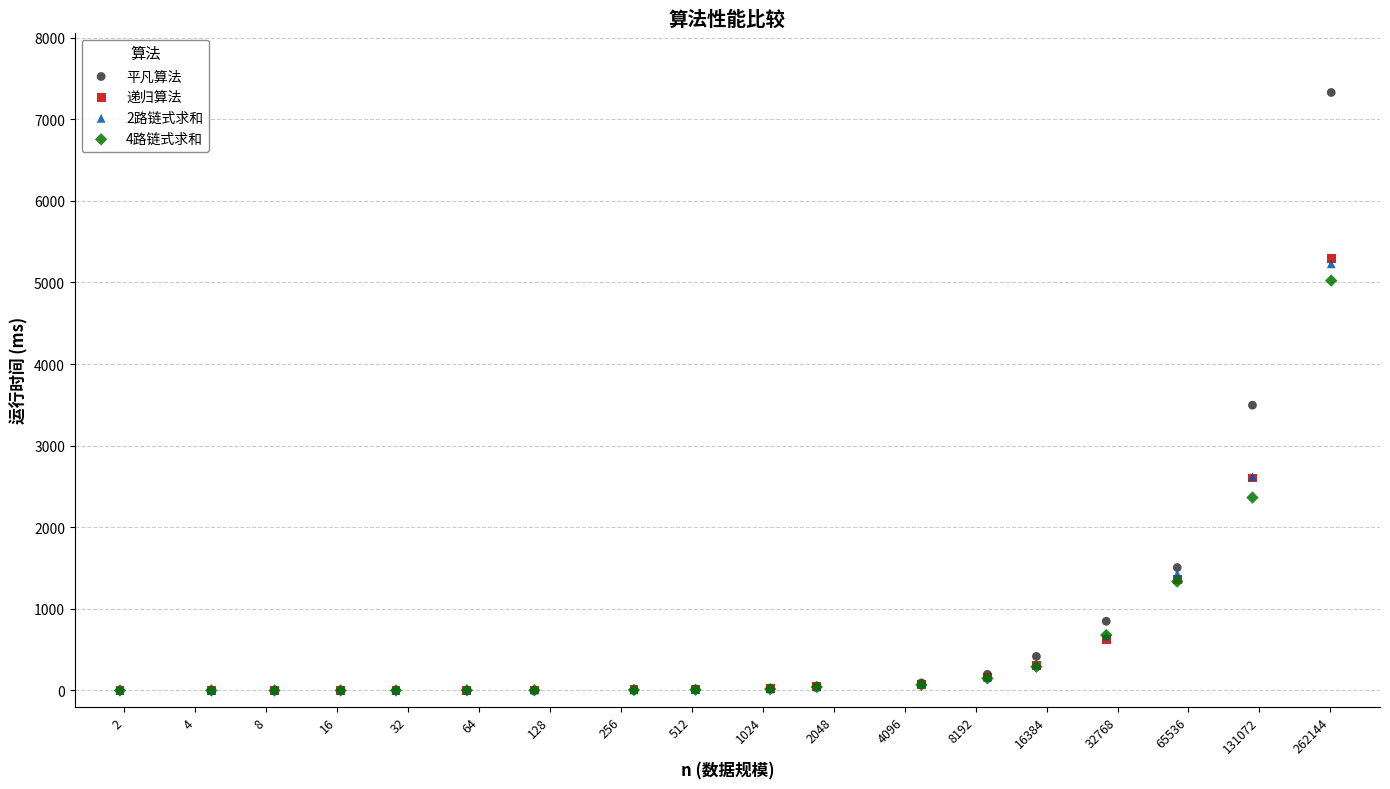

What are all the series names shown in the legend?

平凡算法, 递归算法, 2路链式求和, 4路链式求和